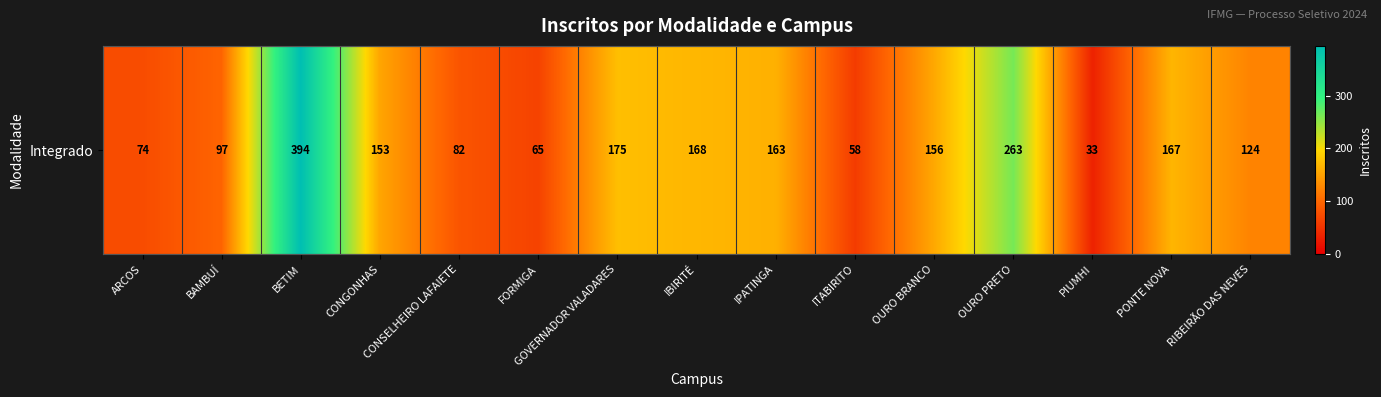

At which label does the data first exceed 153?

BETIM